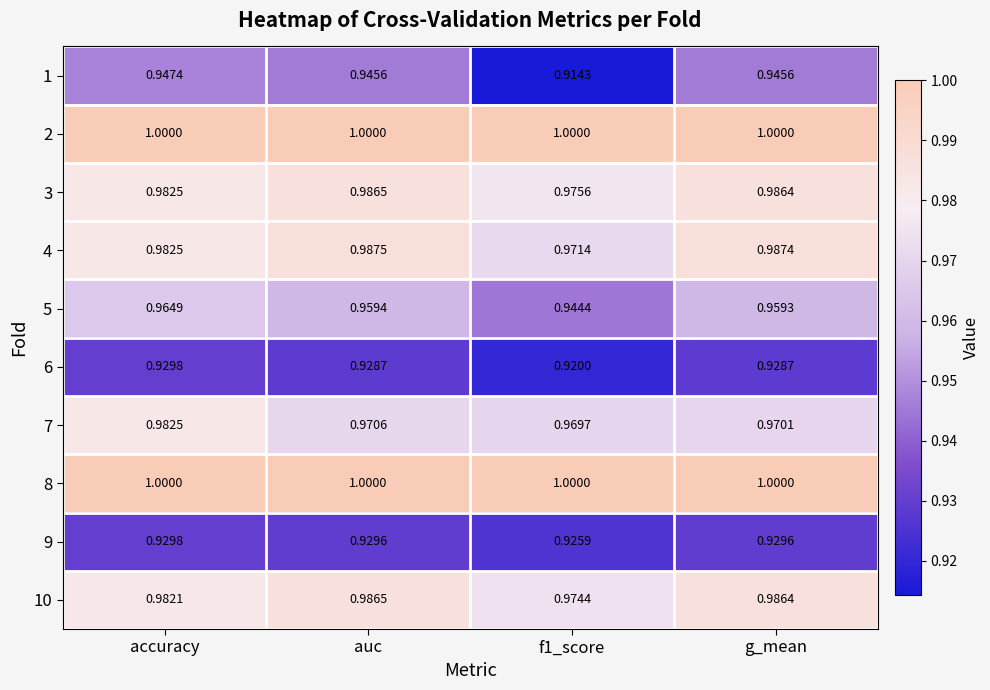

Is the value of 10 at g_mean greater than the value of 1 at f1_score?

Yes